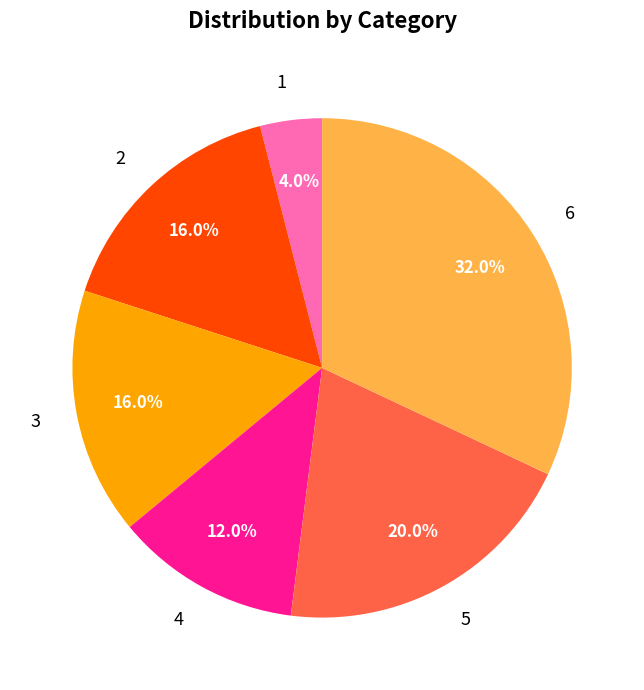

To the nearest percent, what is the difference between the largest and smallest slice percentages?

28%